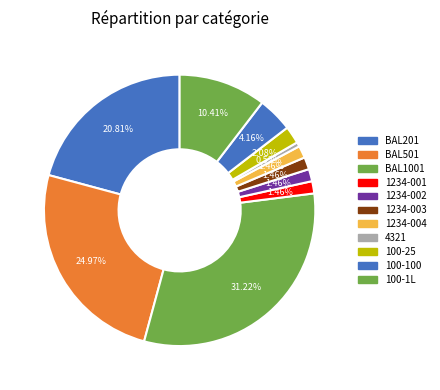

How many slices are in this pie chart?

11